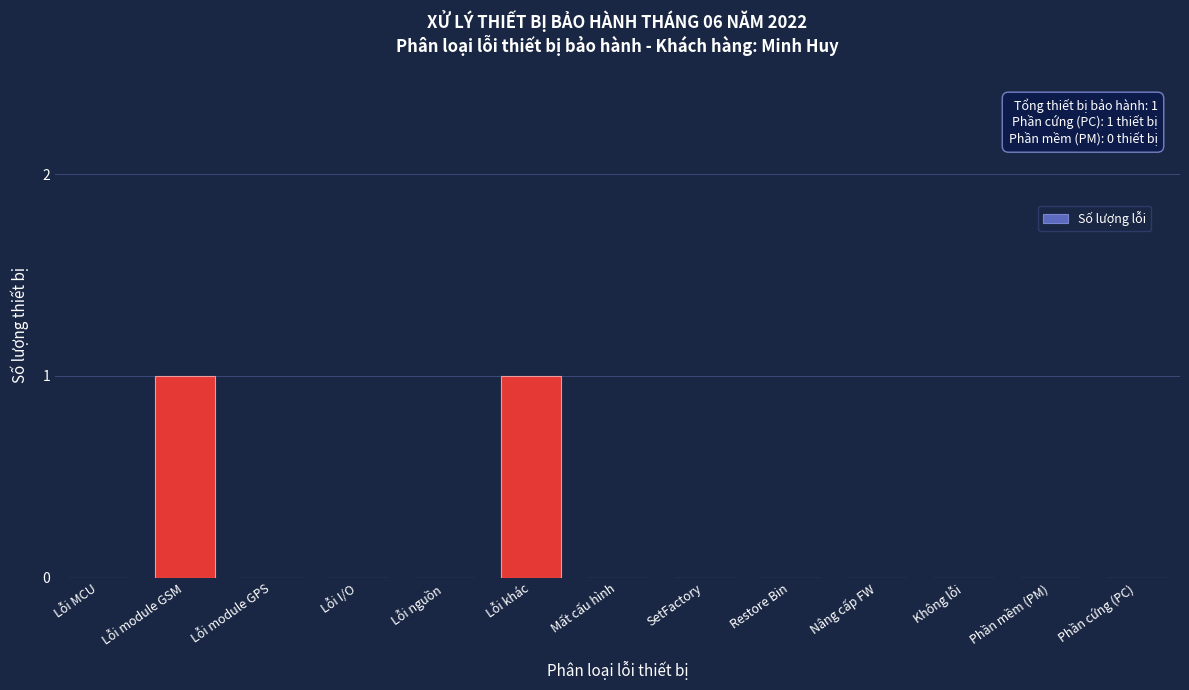

Reading left to right, extract all data points from this chart.

Lỗi MCU=0	Lỗi module GSM=1	Lỗi module GPS=0	Lỗi I/O=0	Lỗi nguồn=0	Lỗi khác=1	Mất cấu hình=0	SetFactory=0	Restore Bin=0	Nâng cấp FW=0	Không lỗi=0	Phần mềm (PM)=0	Phần cứng (PC)=0